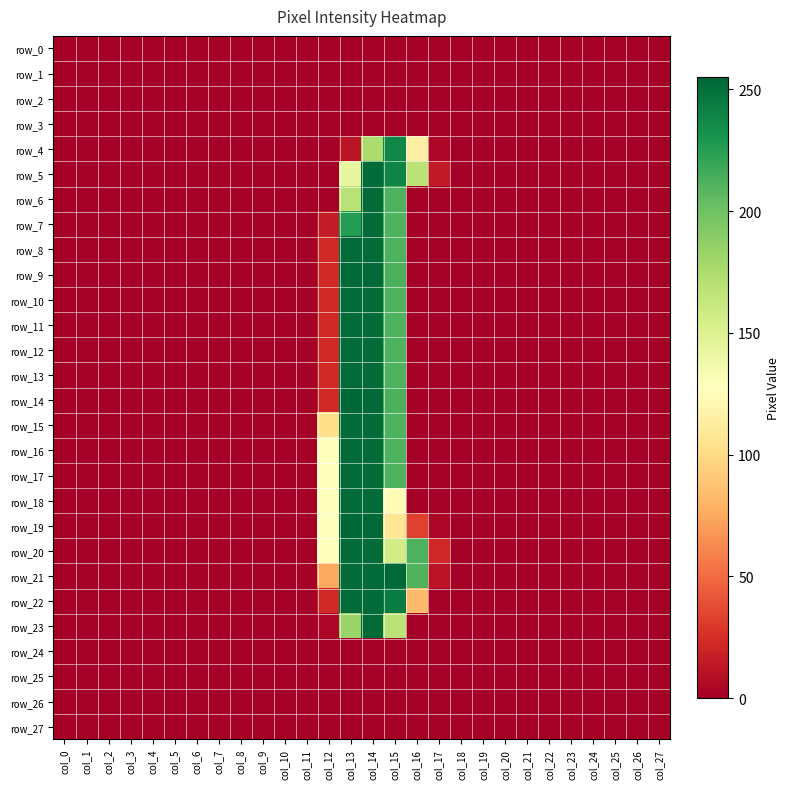

What is the difference between the row_21 values at col_16 and col_22?

211